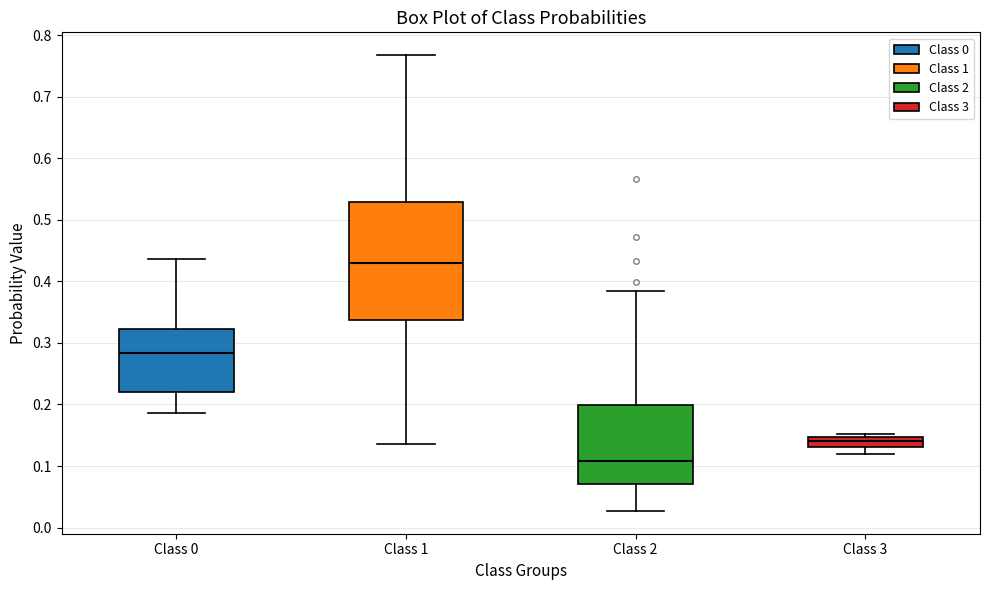

Which box is the tallest, from its lower edge to its upper edge?

Class 1